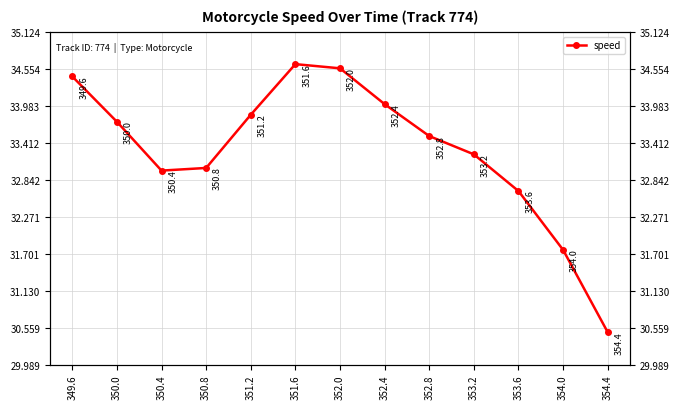

What is the approximate value at 350.0?

33.7